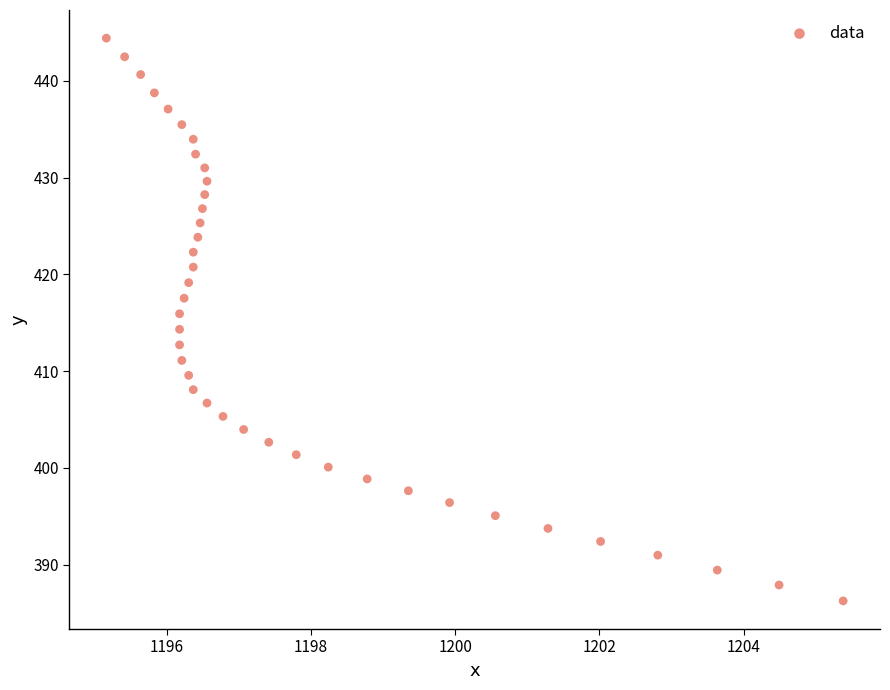

What is the range of X values (max minus min)?

10.2